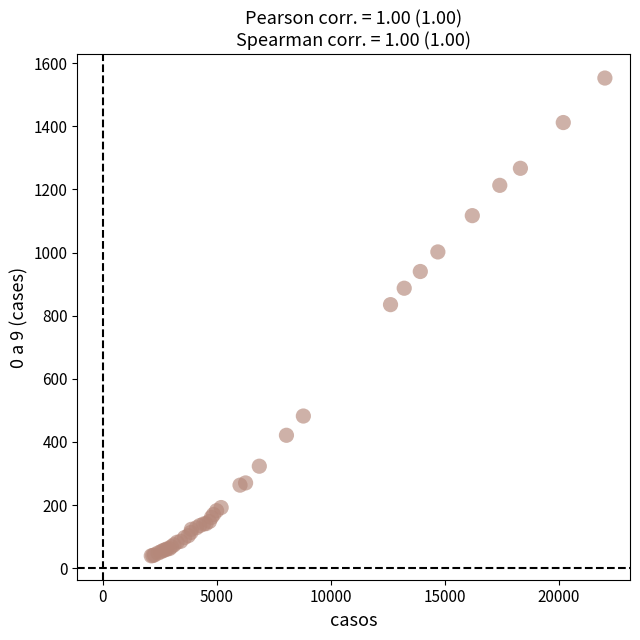

What Y value in the scatter plot is closest to 796?

835